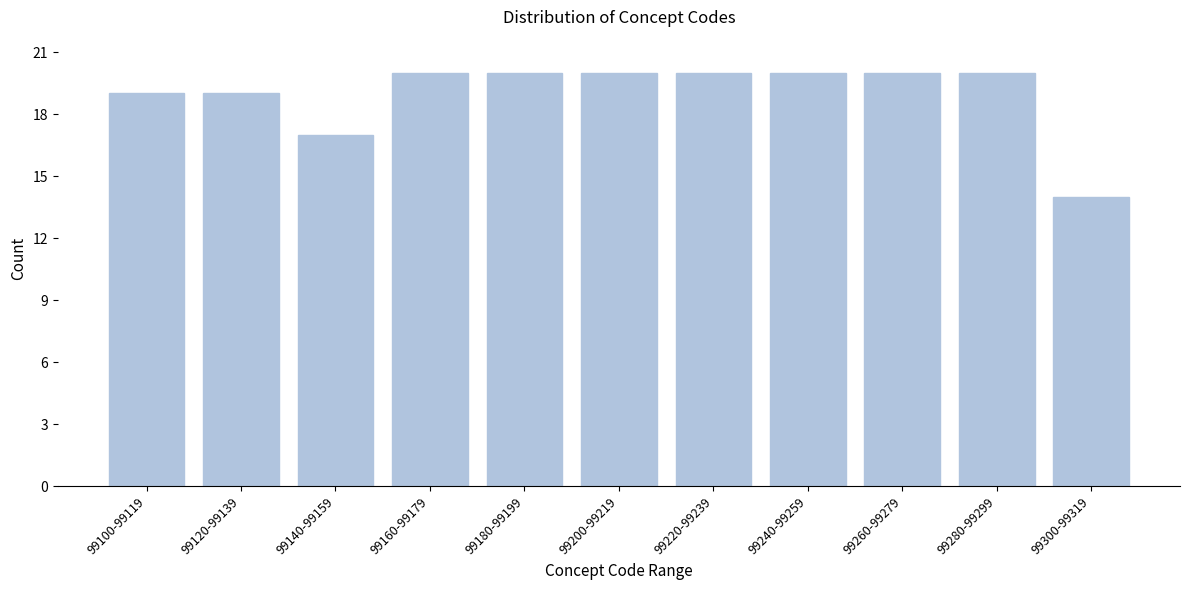

Reading right to left, list all the values displayed in this chart.

99300-99319=14	99280-99299=20	99260-99279=20	99240-99259=20	99220-99239=20	99200-99219=20	99180-99199=20	99160-99179=20	99140-99159=17	99120-99139=19	99100-99119=19